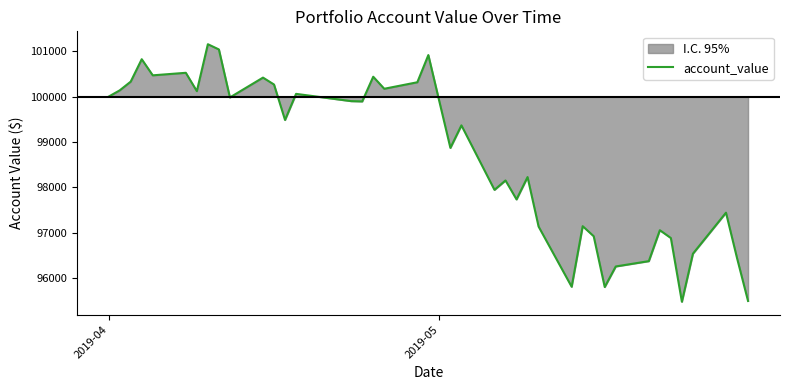

Reading right to left, extract all data points from this chart.

95501.1	96446.8	97444.5	96541.1	95482.8	96886.3	97058.6	96377.5	96260.4	95807.7	96926.0	97147.3	95813.5	97138.9	98228.4	97736.4	98153.8	97947.0	99367.0	98870.7	100914.3	100315.8	100172.6	100437.5	99893.7	99900.3	100060.5	99485.6	100266.2	100418.3	99981.7	101038.3	101153.5	100120.4	100524.2	100468.4	100823.2	100329.5	100136.9	100000.0